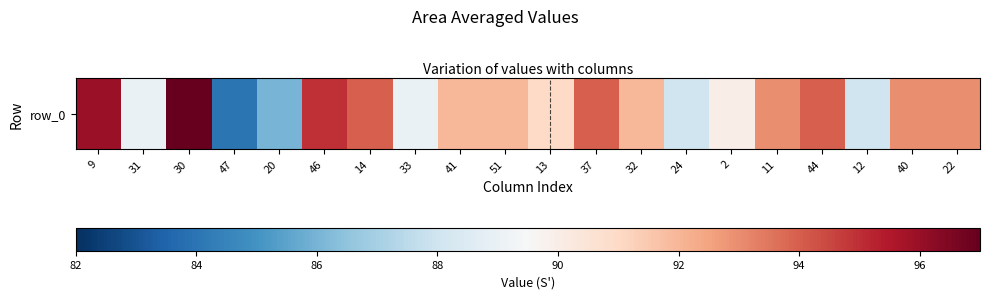

How many values exceed 92?

9